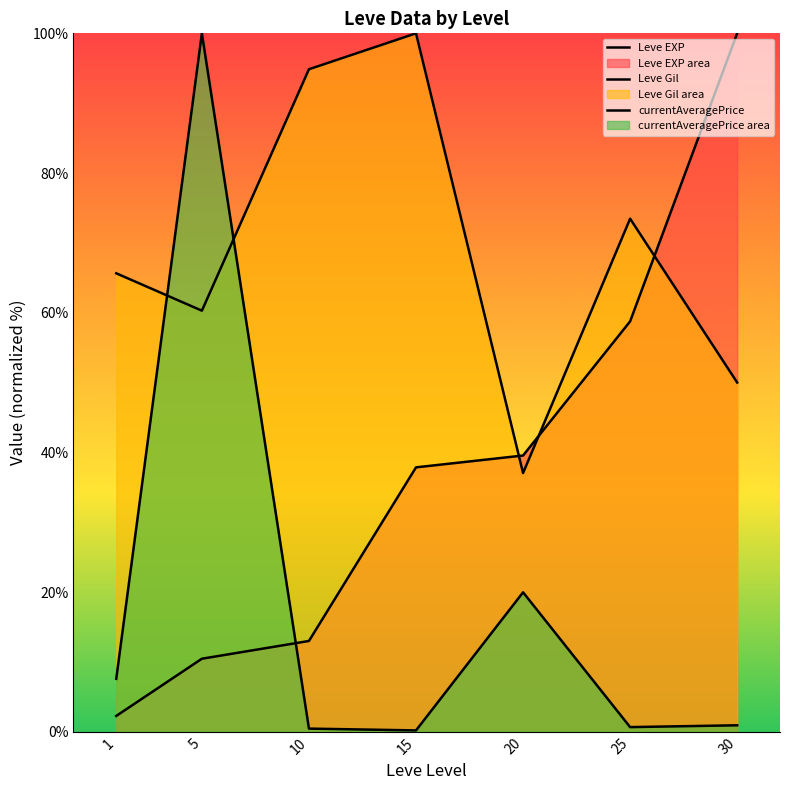

Reading left to right, list all the values displayed in this chart.

Leve EXP: 2.3	10.5	13.0	37.9	39.5	58.8	100.0
Leve Gil: 65.6	60.3	94.9	100.0	37.0	73.5	50.0
currentAveragePrice: 7.6	100.0	0.4	0.2	20.0	0.7	0.9